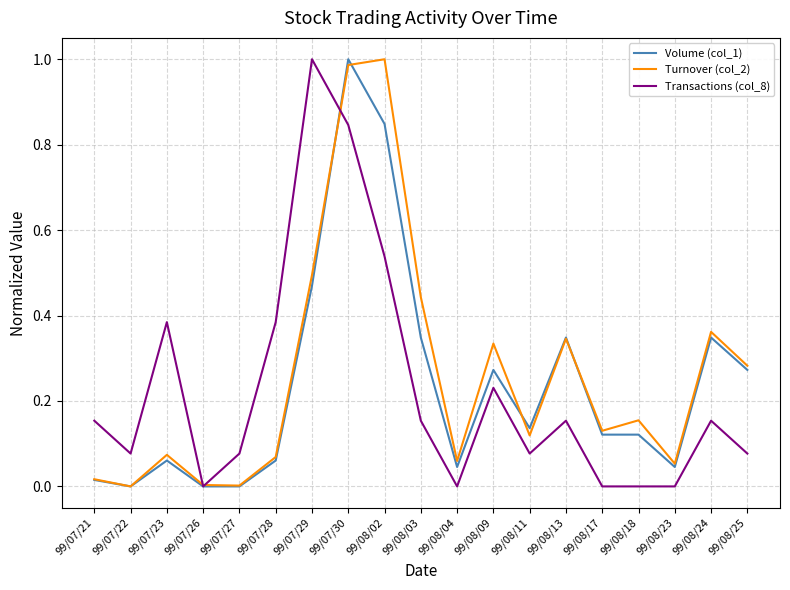

The value of Turnover (col_2) at 99/08/04 is 0.0. True or false?

False